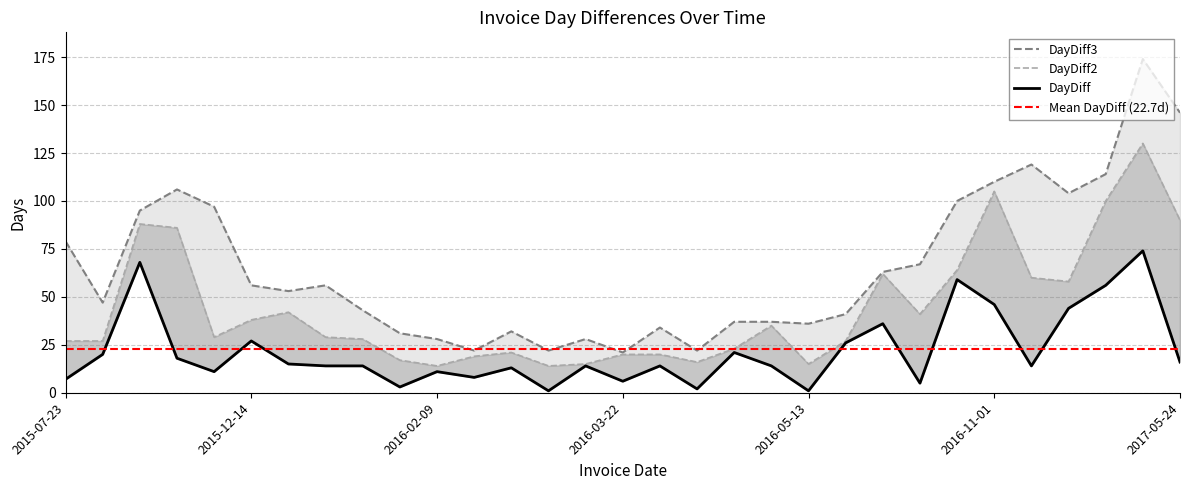

At which label is DayDiff2 closest to 72?

2016-09-16